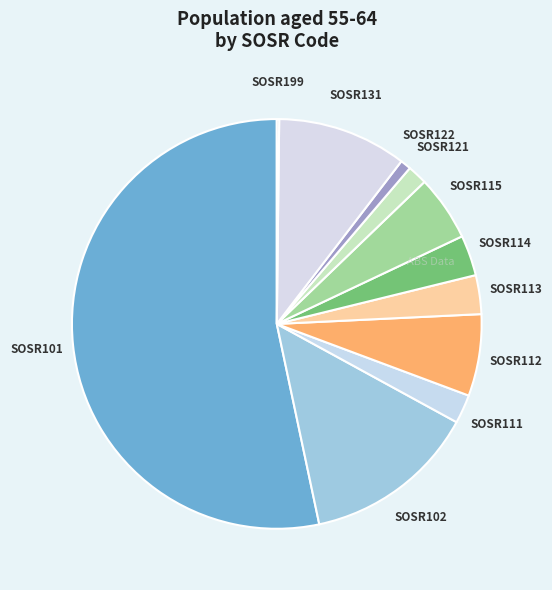

Combined, do SOSR121 and SOSR122 account for over 50%?

No